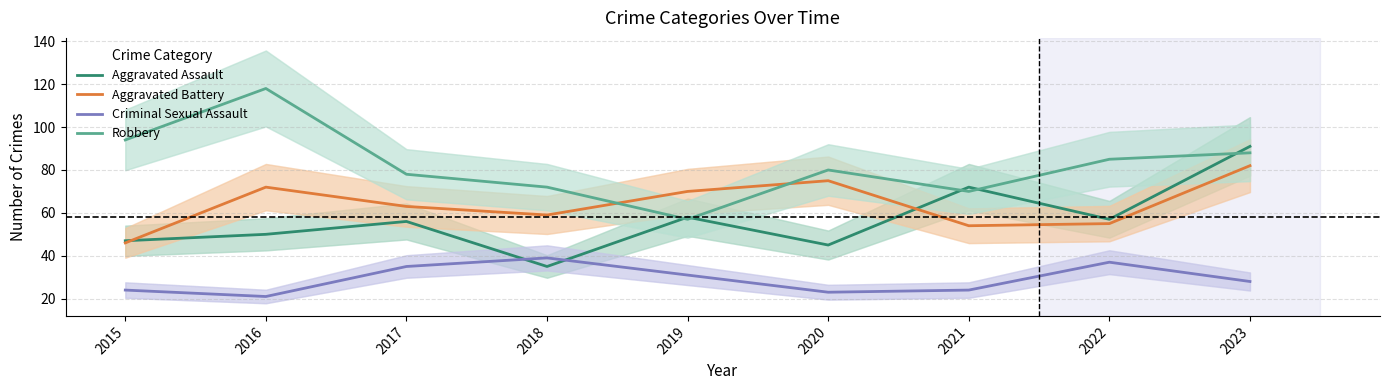

Between 2015 and 2017, which is larger?

2017